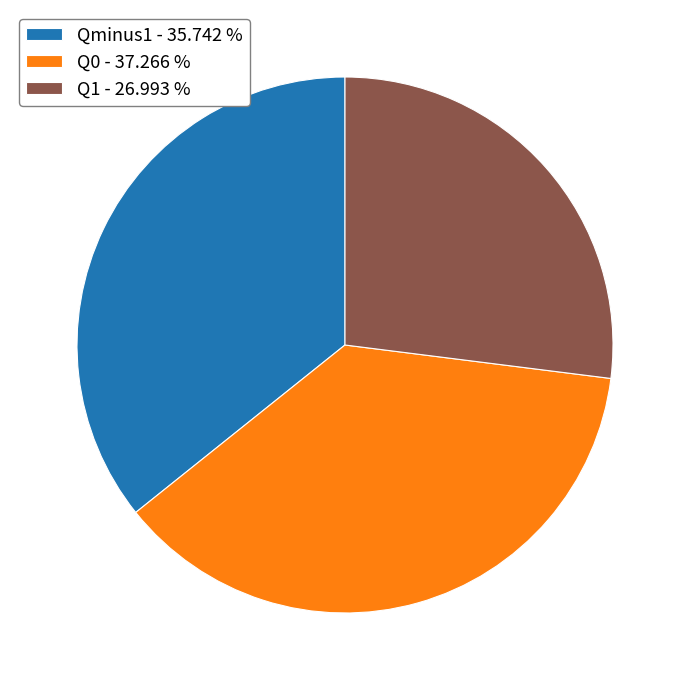

Is it true that Q0 is 37% of the pie?

True